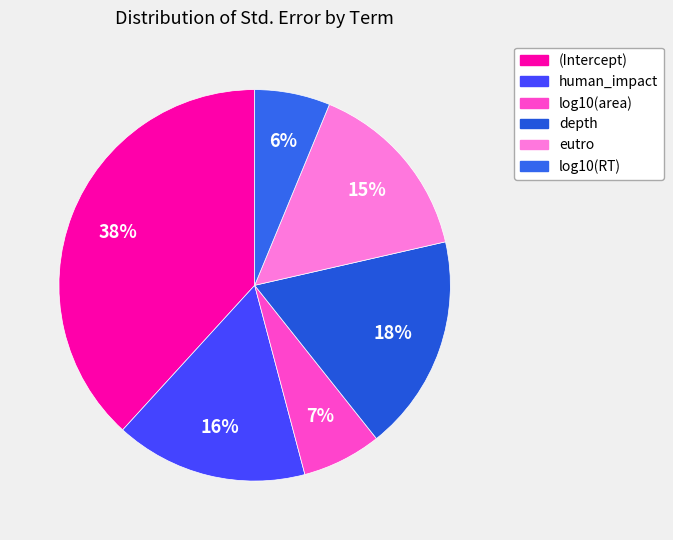

Rank the categories by value from highest to lowest.

(Intercept), depth, human_impact, eutro, log10(area), log10(RT)